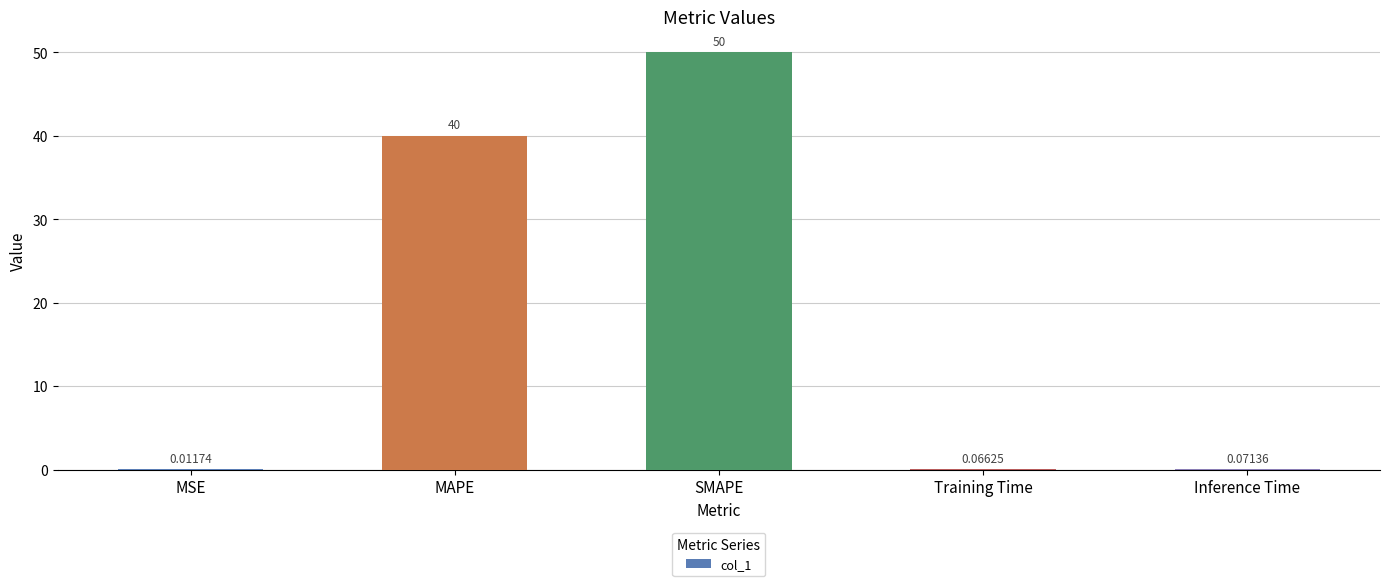

What is the sum of the values at MSE and SMAPE?

50.0